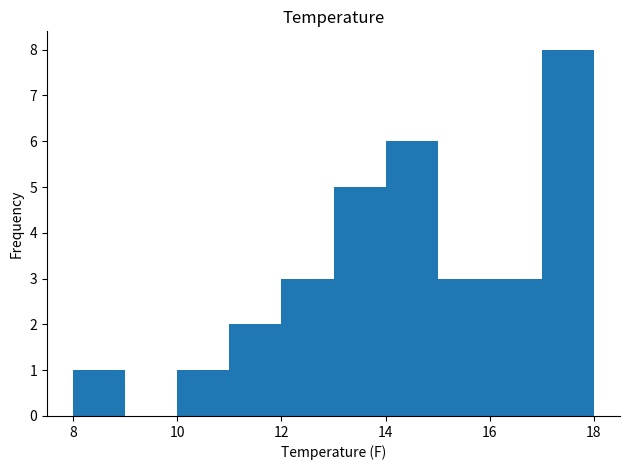

Which range on the x-axis has the tallest bar?

17 to 18